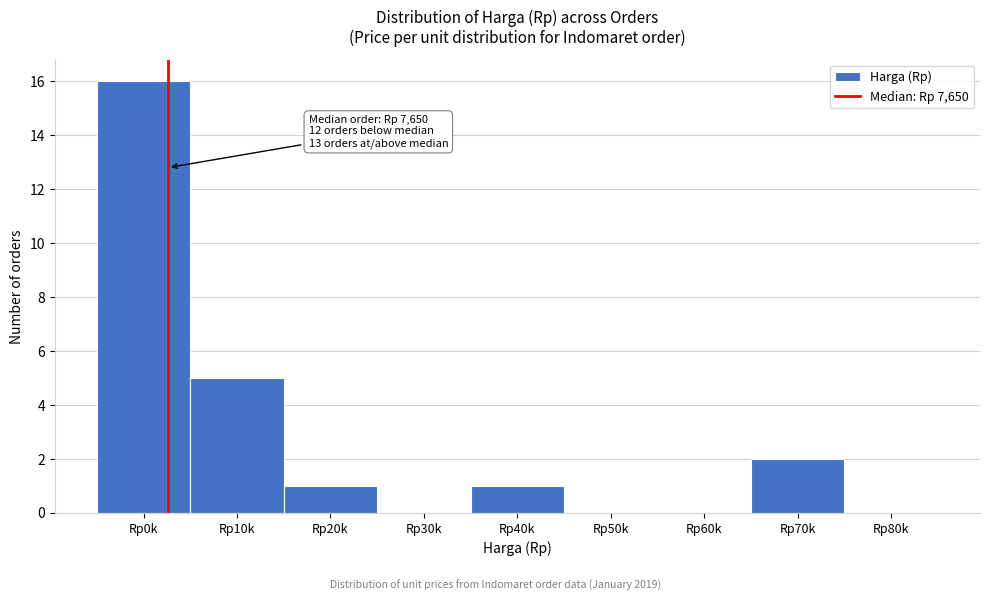

Reading right to left, list all the values displayed in this chart.

Rp80k=0	Rp70k=2	Rp60k=0	Rp50k=0	Rp40k=1	Rp30k=0	Rp20k=1	Rp10k=5	Rp0k=16